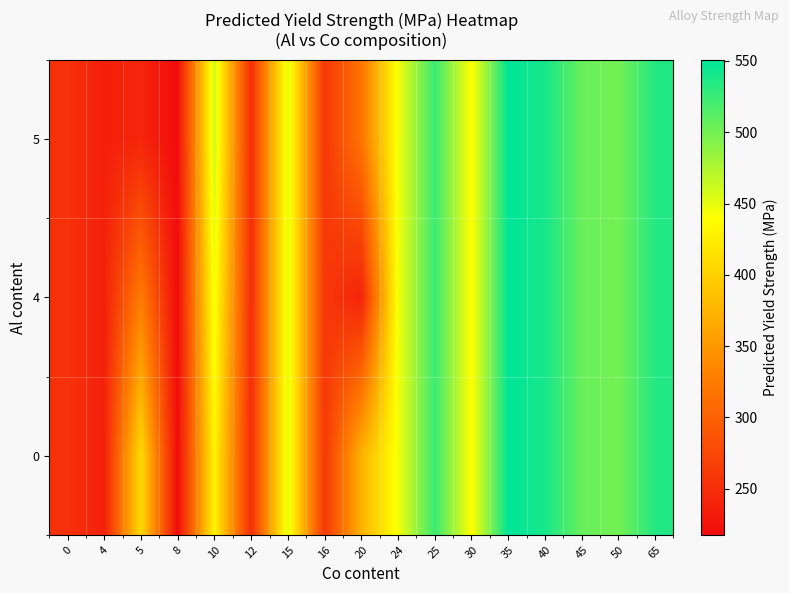

Rank the series by their maximum value, from lowest to highest.

0, 4, 5